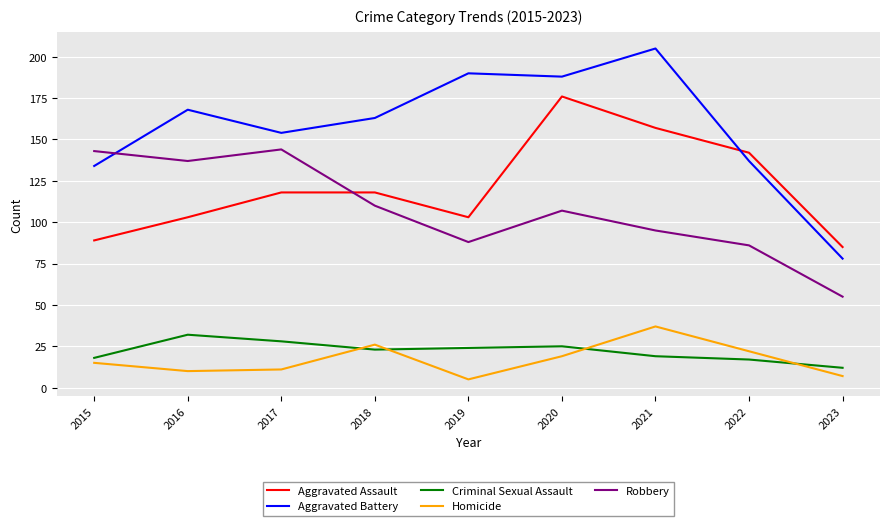

Which series has the widest spread of values?

Aggravated Battery